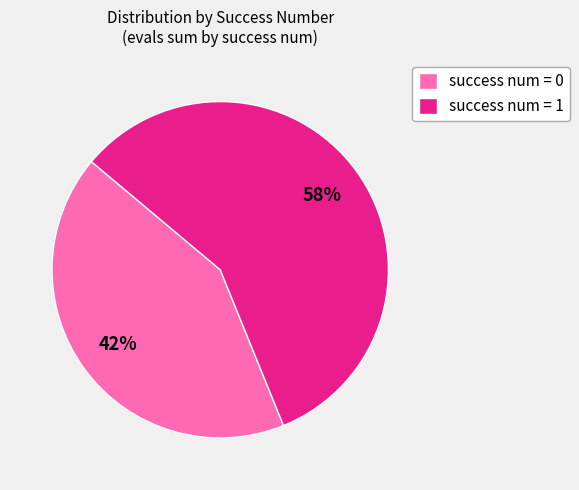

Is the sum of success num = 1 and success num = 0 greater than half?

Yes